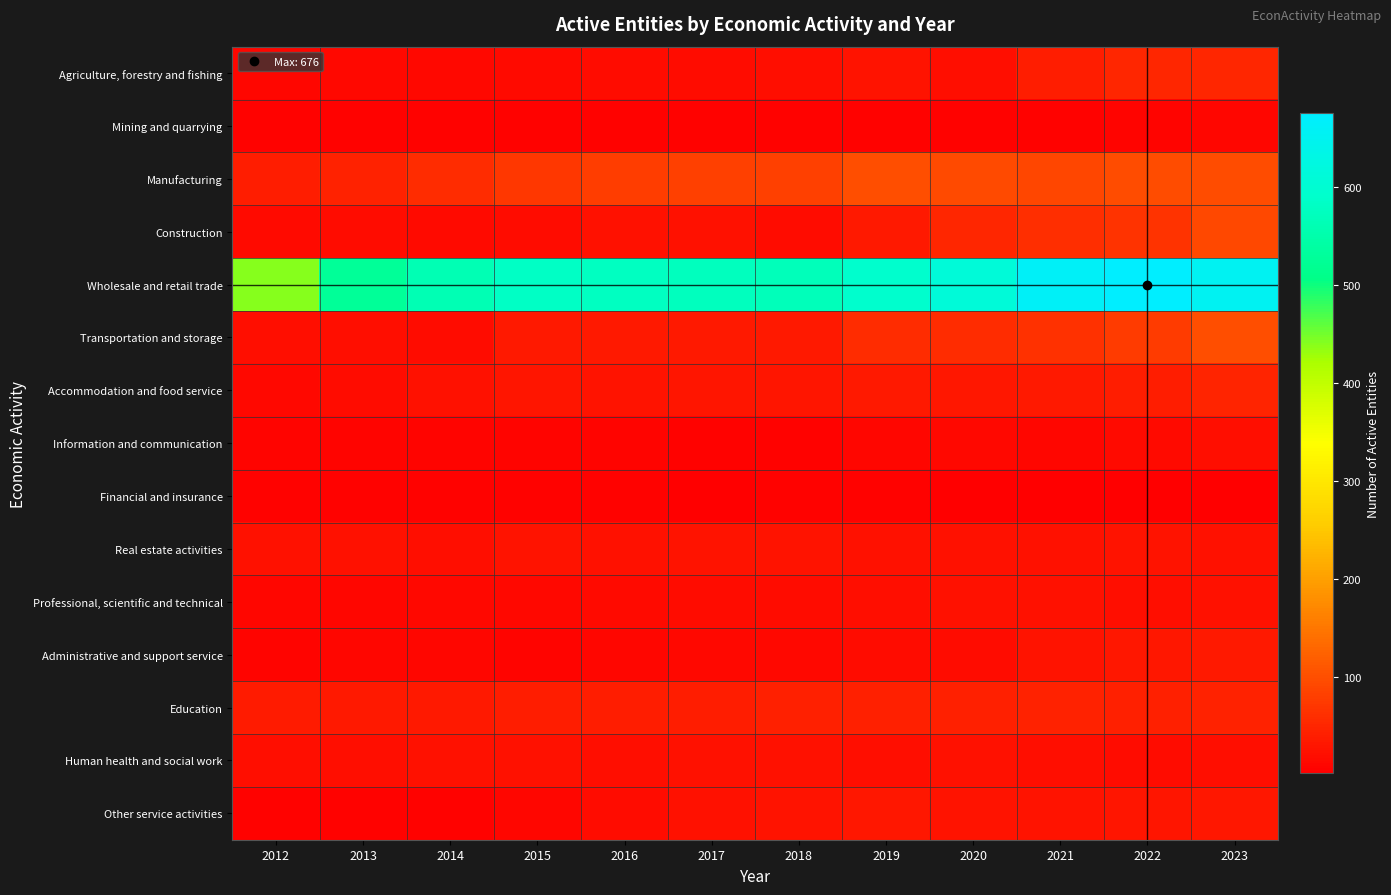

Between 2017 and 2014, which is larger?

2017